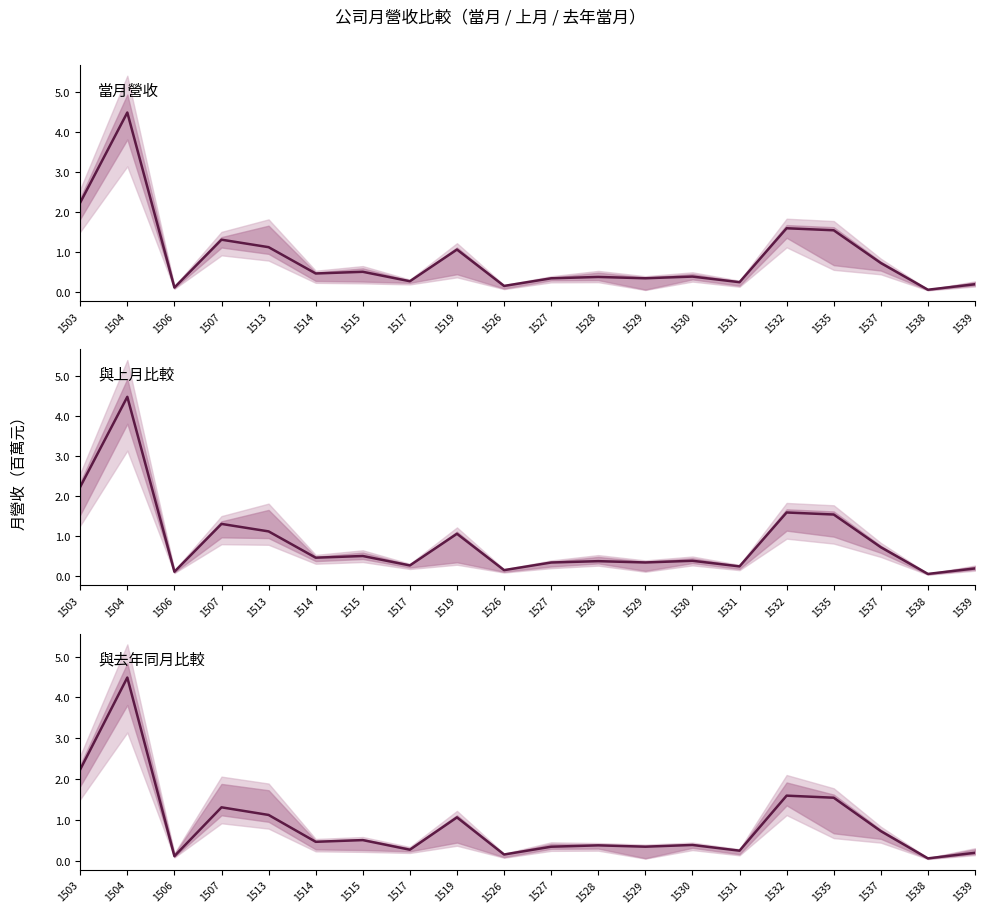

What is the sum of all 與去年同月比較 values?

17.5